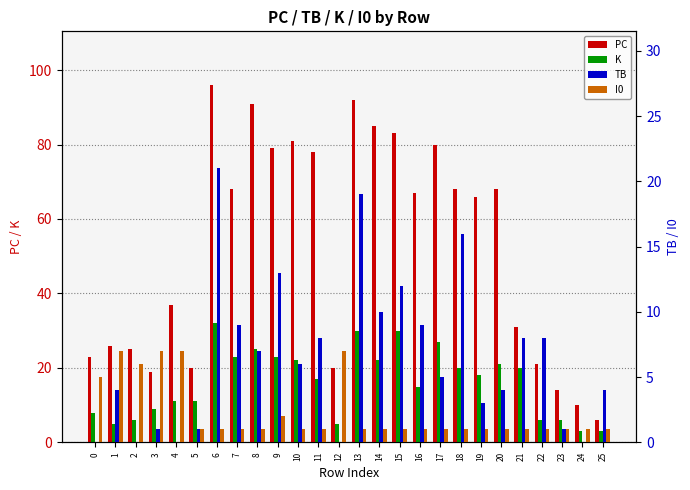

What are all the series names shown in the legend?

PC, K, TB, I0